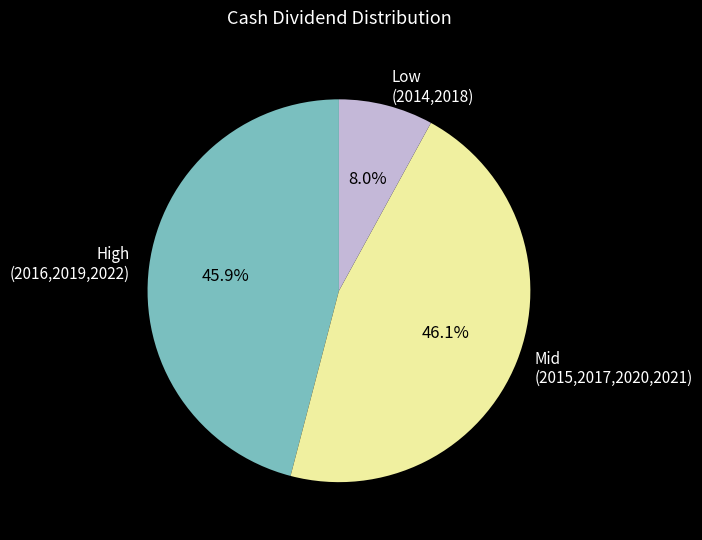

Between High (2016,2019,2022) and Low (2014,2018), which is larger?

High (2016,2019,2022)